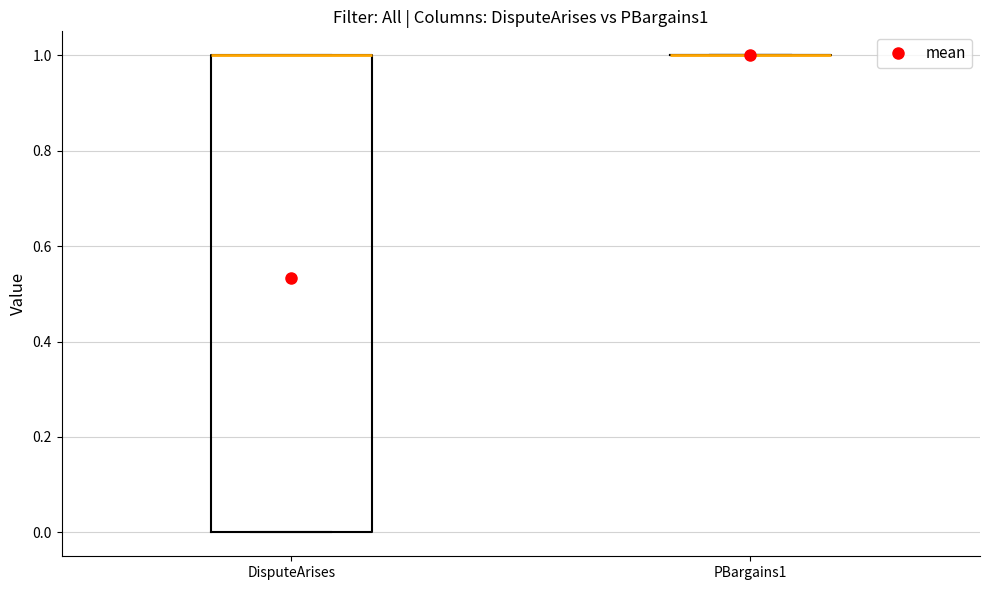

Reading left to right, transcribe this box plot: for each box, give where its median line is, the range the box spans, and where its two whiskers end, as read against the y-axis. The values are not printed on the chart, so give them approximately, as read against the axis.

DisputeArises: median 1 (drawn on the box's upper edge), box 0 to 1, whiskers 0 to 1
PBargains1: box collapsed to a line at 1, whiskers 1 to 1